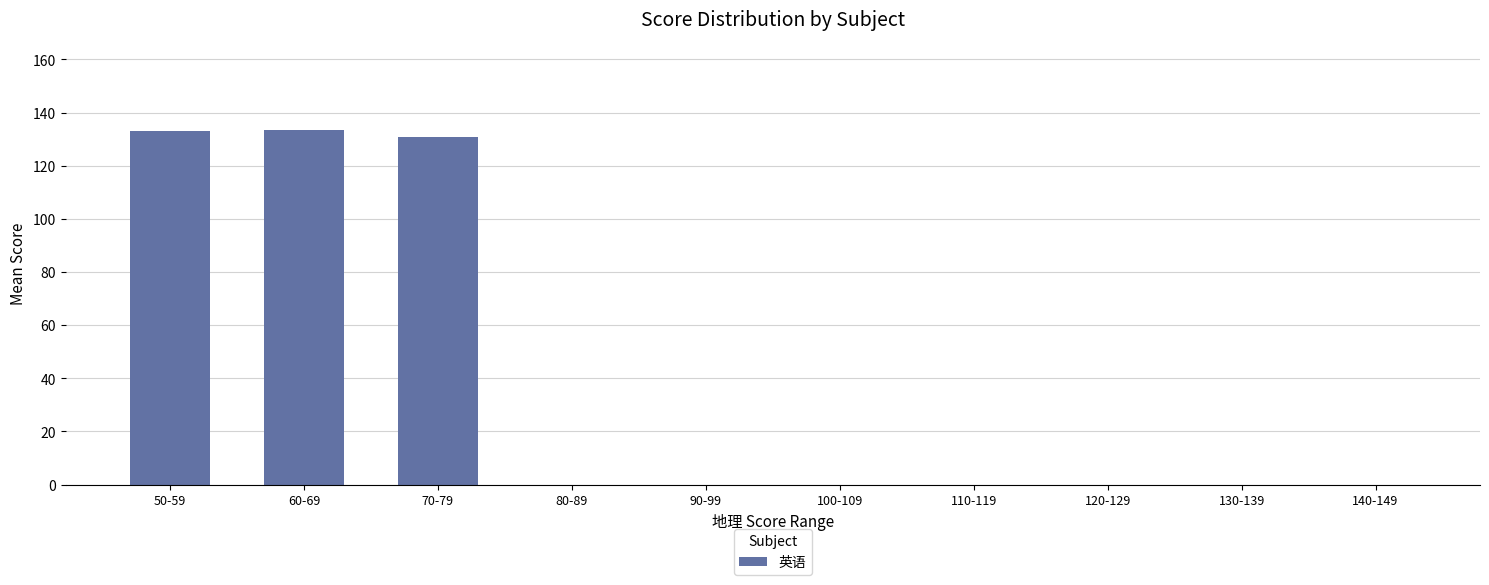

What is the greatest value displayed?

133.3